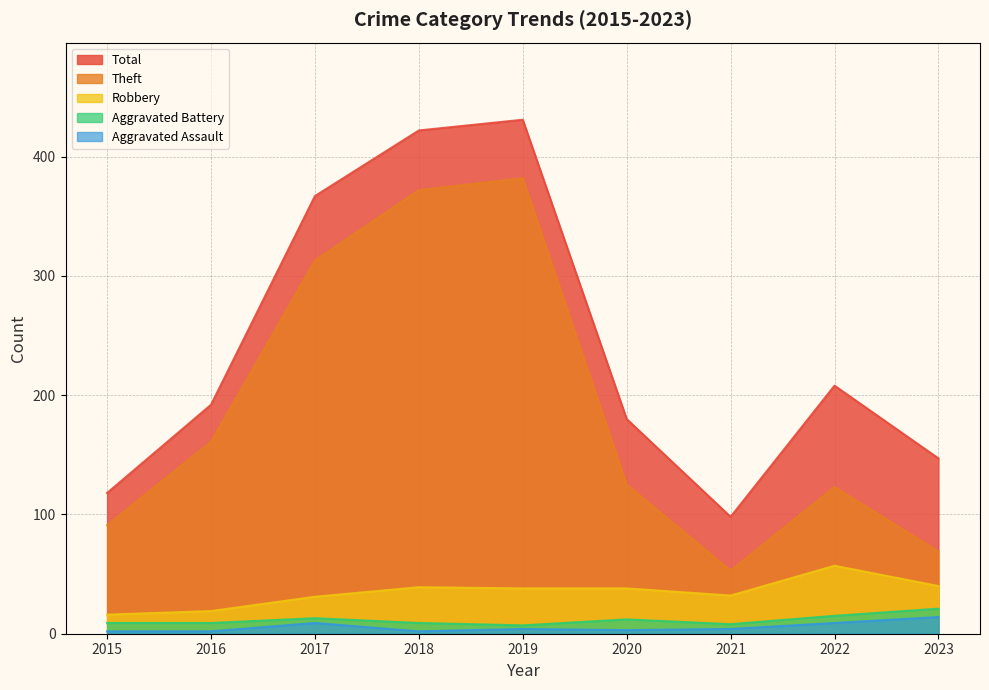

Which has a higher value, 2022 or 2016?

2022